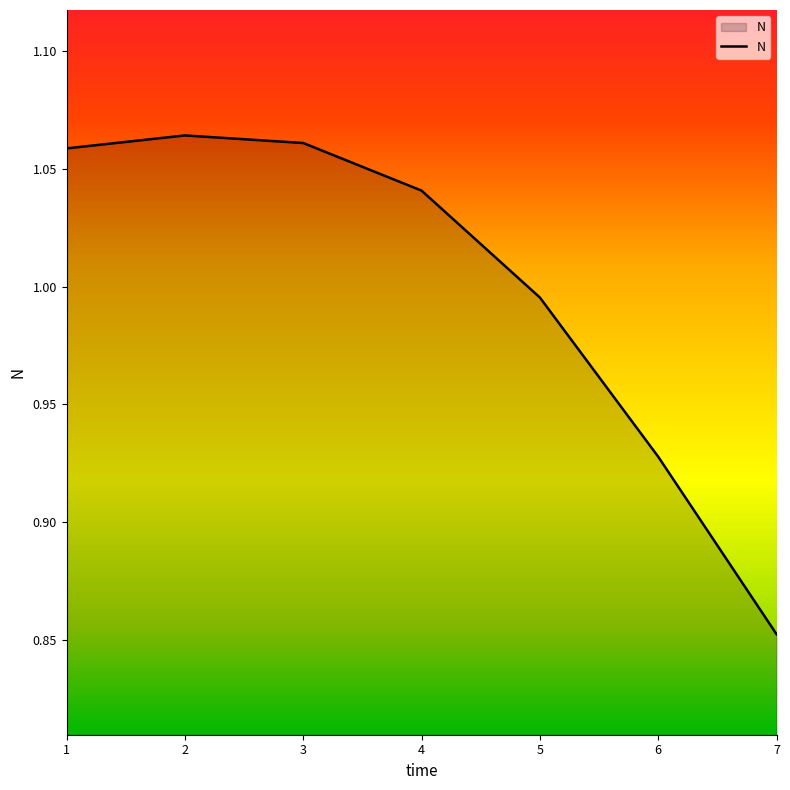

Which label corresponds to the smallest value in the chart?

7